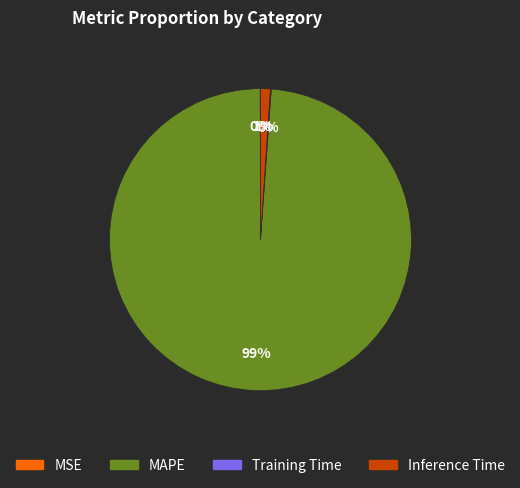

Which category has the biggest portion of the pie?

MAPE